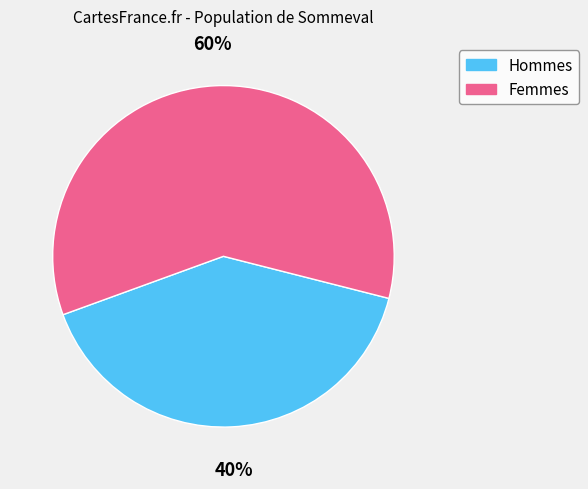

Between Hommes and Femmes, which is larger?

Femmes